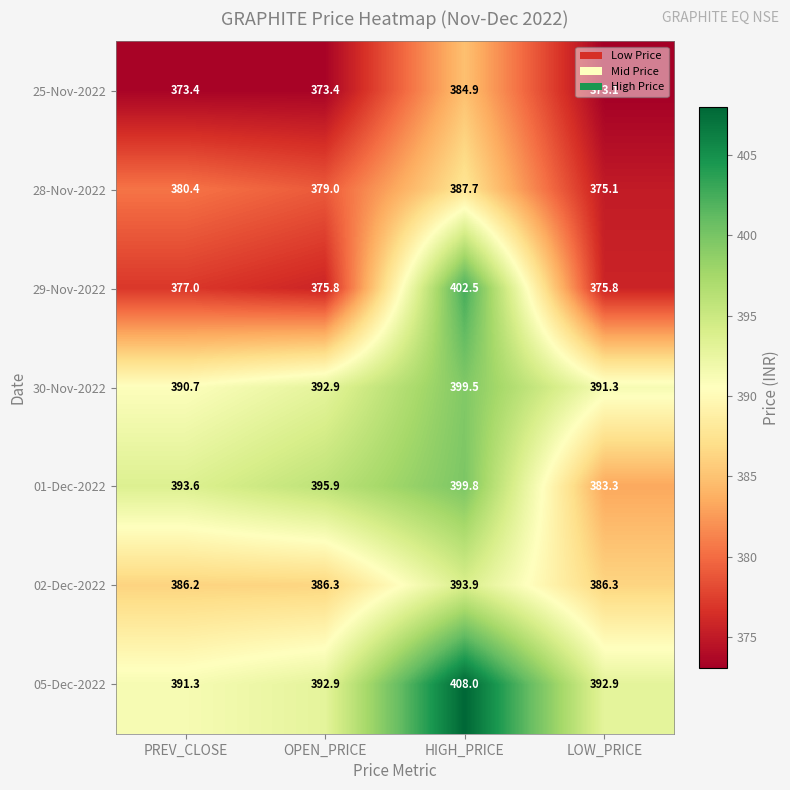

The 29-Nov-2022 series shows 711.6 at HIGH_PRICE. True or false?

False